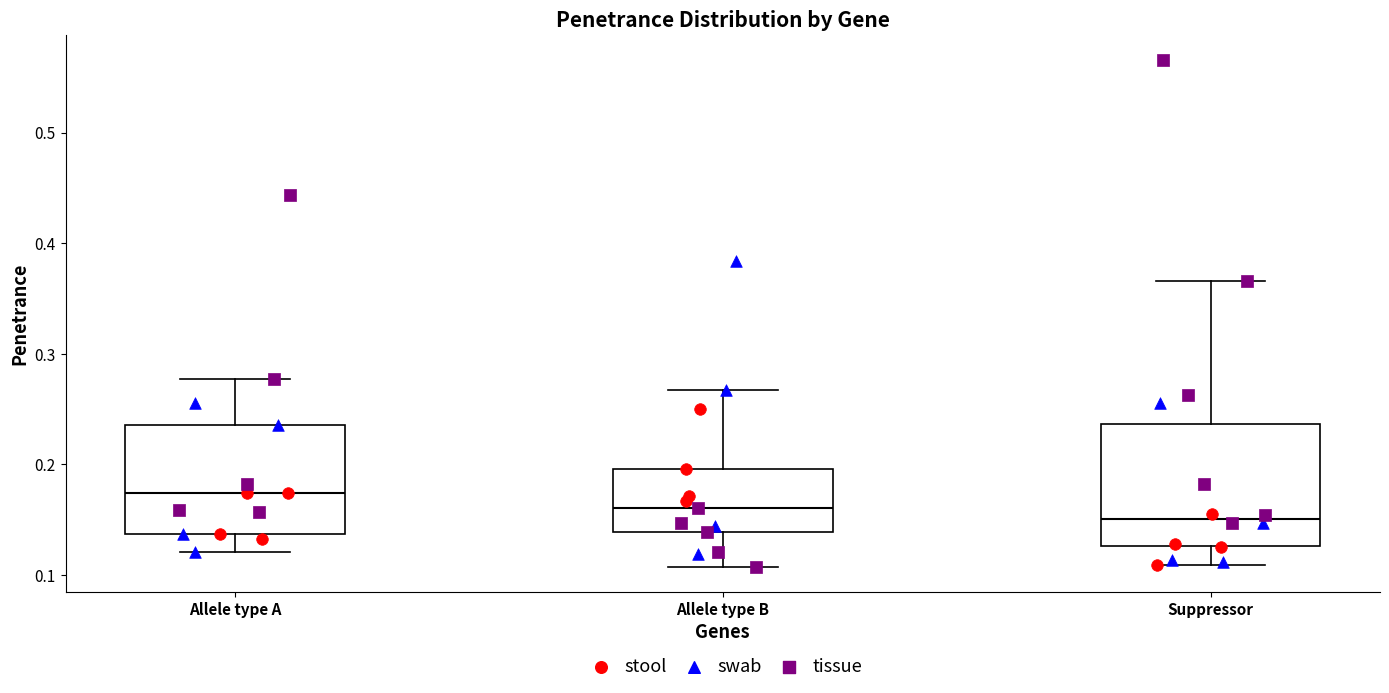

Reading left to right, transcribe this box plot: for each box, give where its median line is, the range the box spans, and where its two whiskers end, as read against the y-axis. The values are not printed on the chart, so give them approximately, as read against the axis.

Allele type A: median 0.17, box 0.14 to 0.24, whiskers 0.12 to 0.28
Allele type B: median 0.16, box 0.14 to 0.20, whiskers 0.11 to 0.27
Suppressor: median 0.15, box 0.13 to 0.24, whiskers 0.11 to 0.37